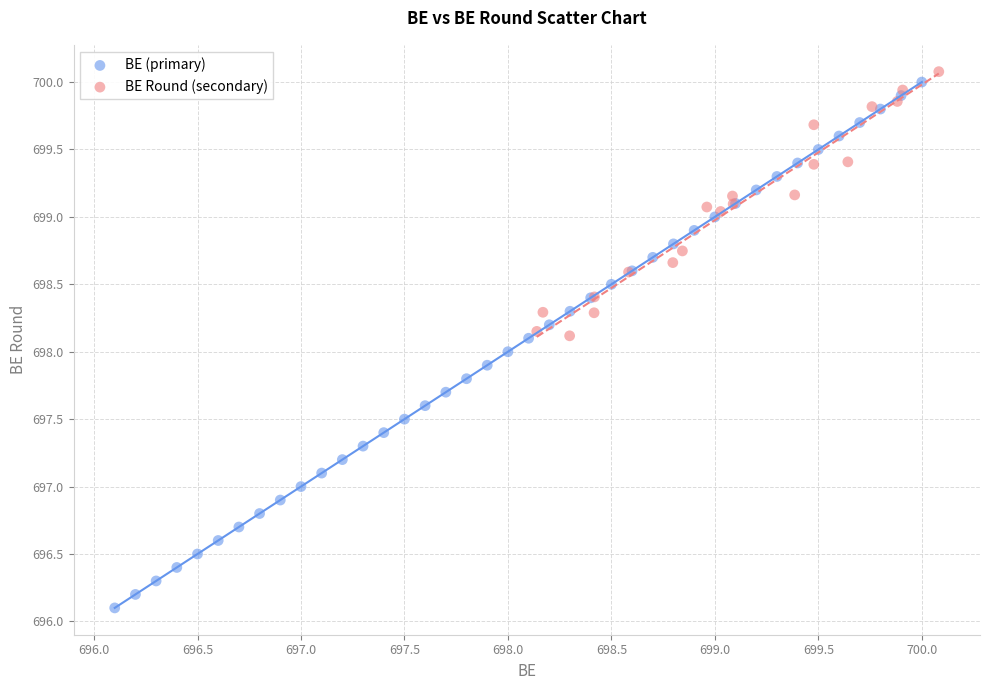

Which series has the widest spread of Y values?

BE (primary)